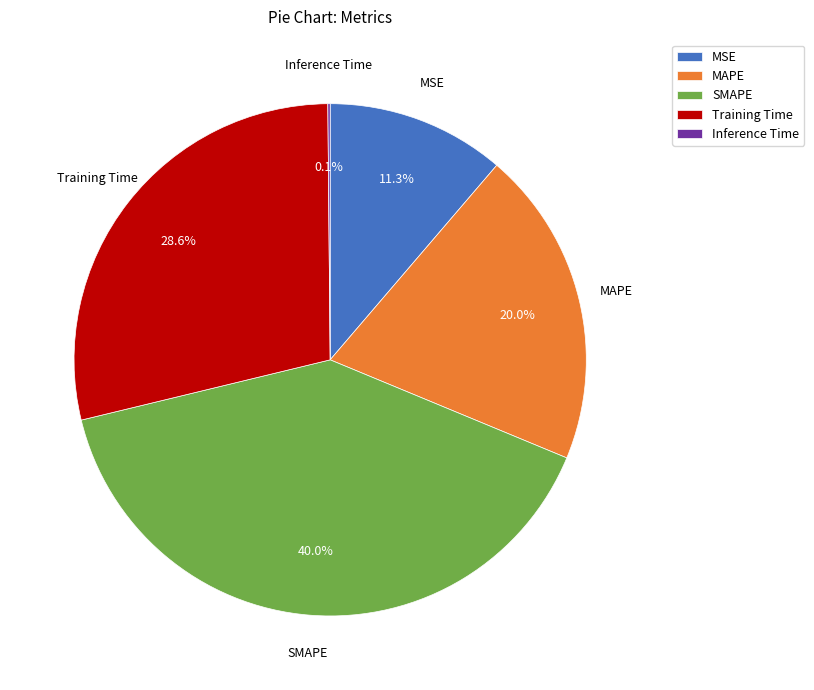

Does any single category account for the majority?

No